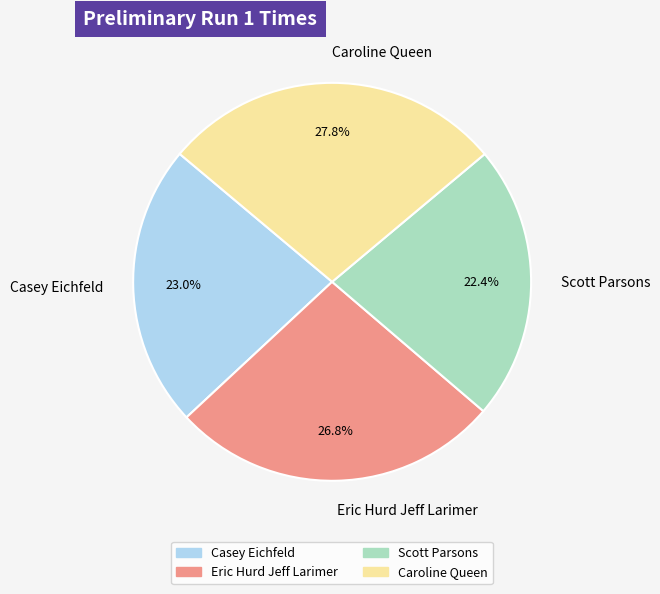

What is the smallest slice in the pie chart?

Scott Parsons